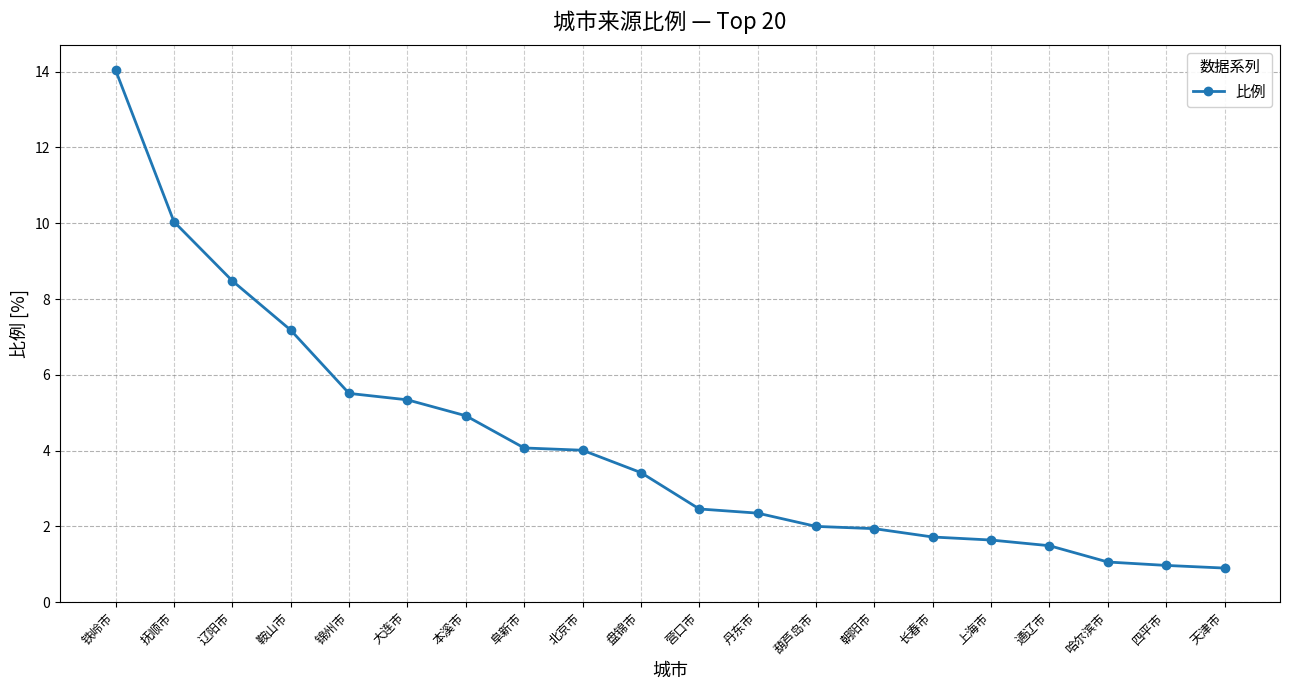

Is it true that the value at 天津市 is 0.9?

True